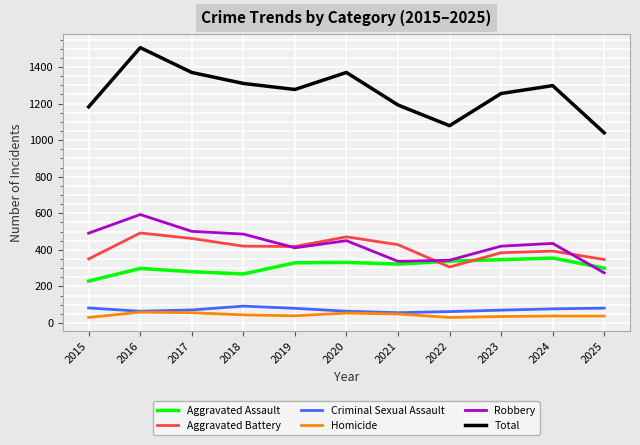

What is the spread (max minus min) of values at 2015?

1152